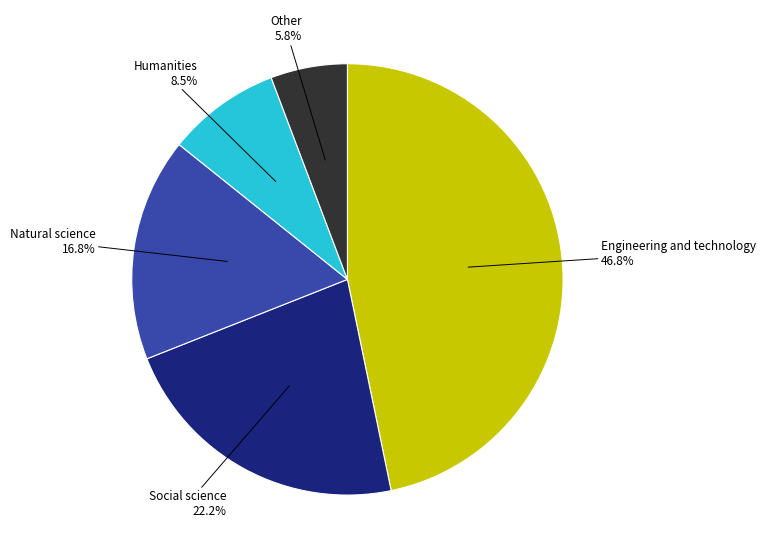

Is Humanities the majority of the pie?

No